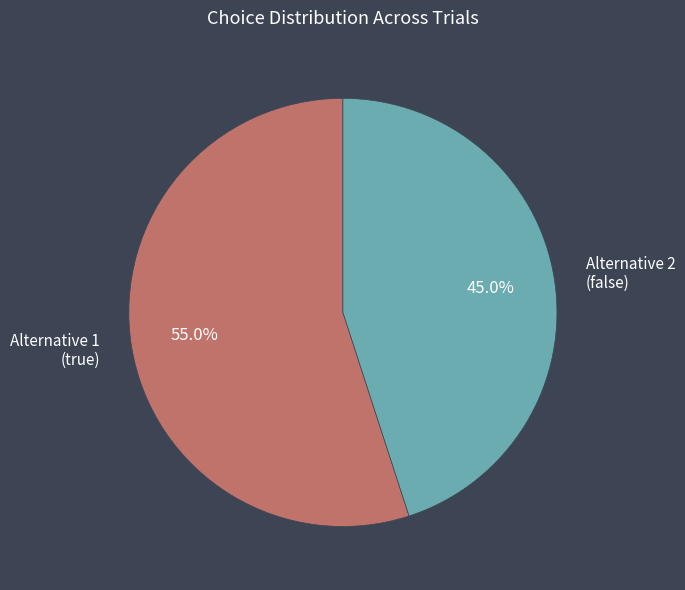

Does any single category account for the majority?

Yes